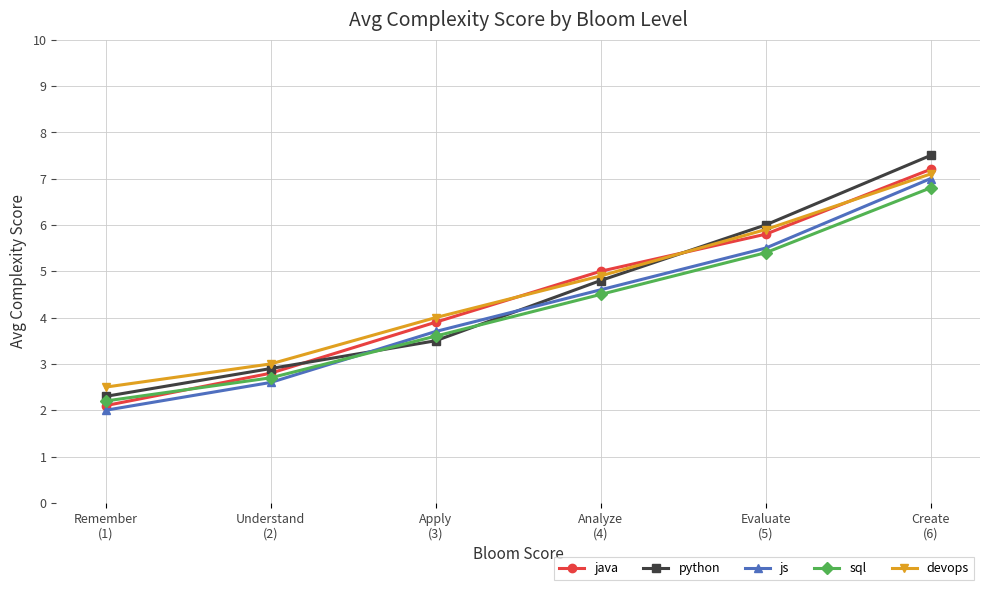

How many data points in sql are above 4?

3